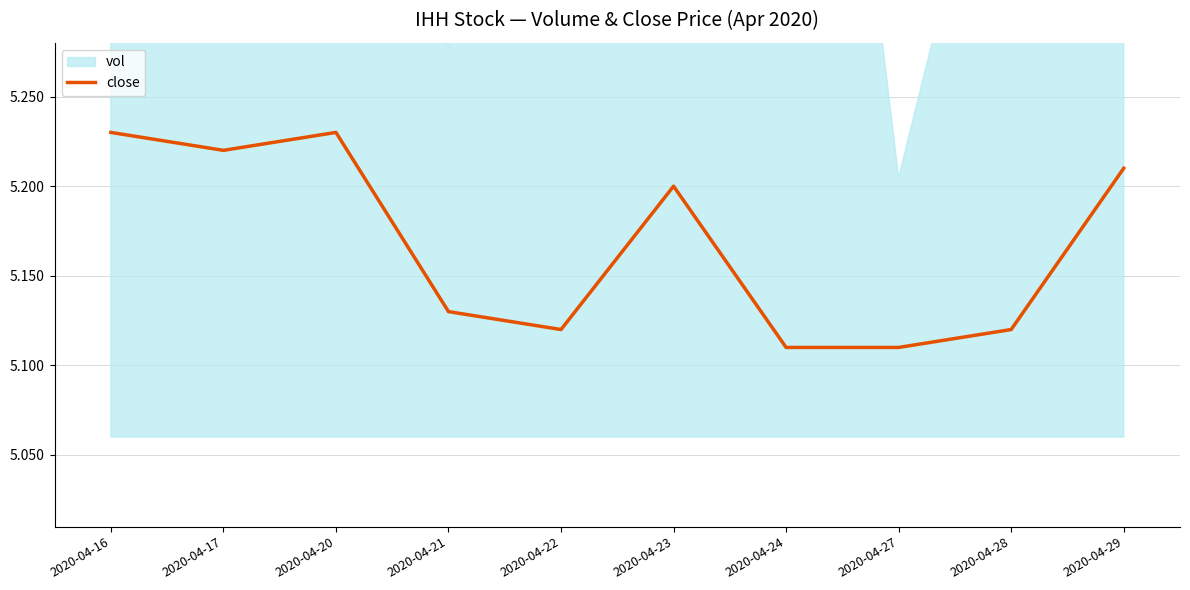

Count the values in the range 5 to 6.

10